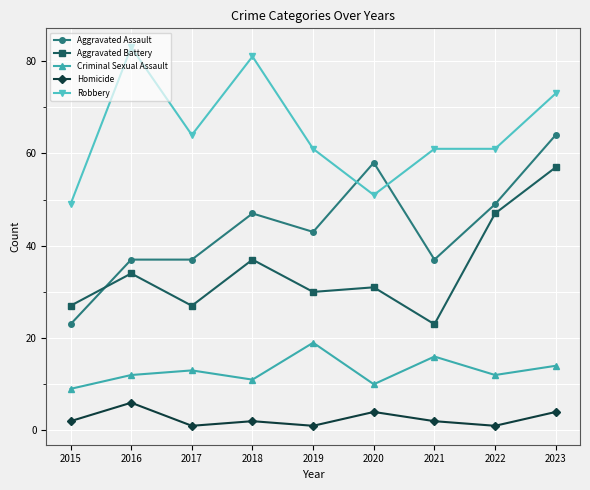

Where is the first local maximum for Aggravated Battery?

2016